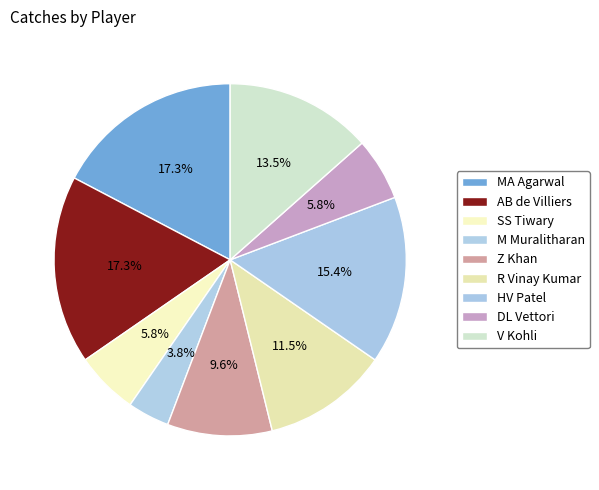

How many segments does this pie chart have?

9